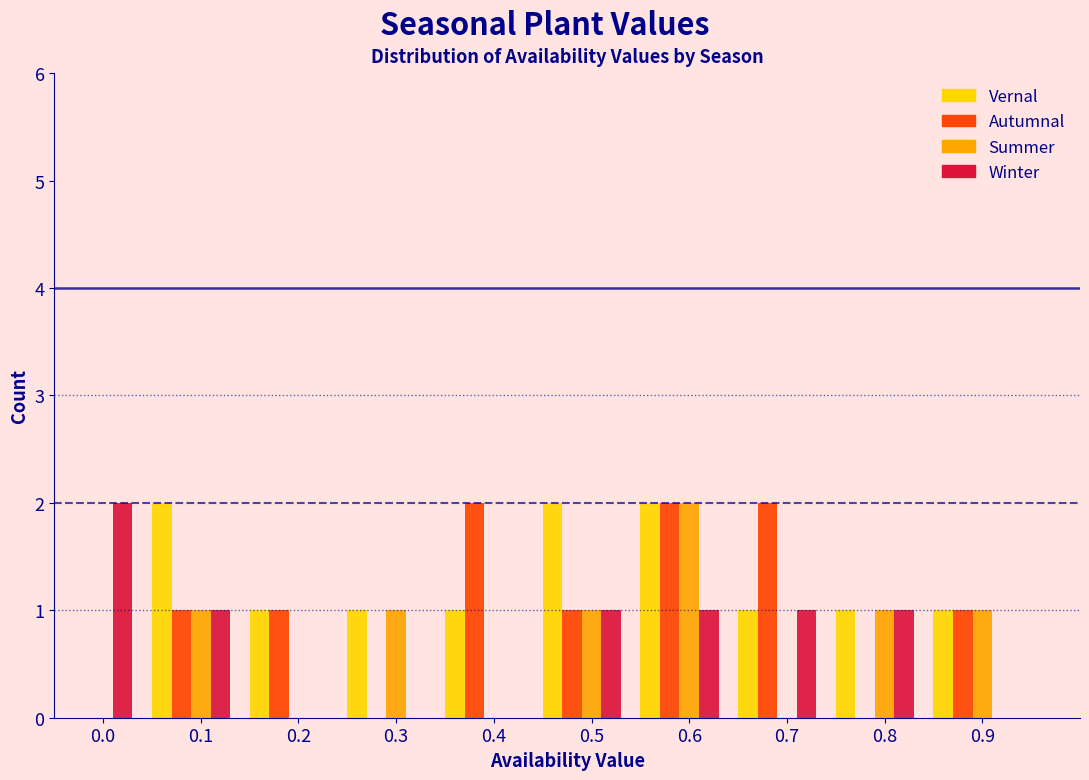

Between 0.0 and 0.3, which series saw the biggest shift?

Winter